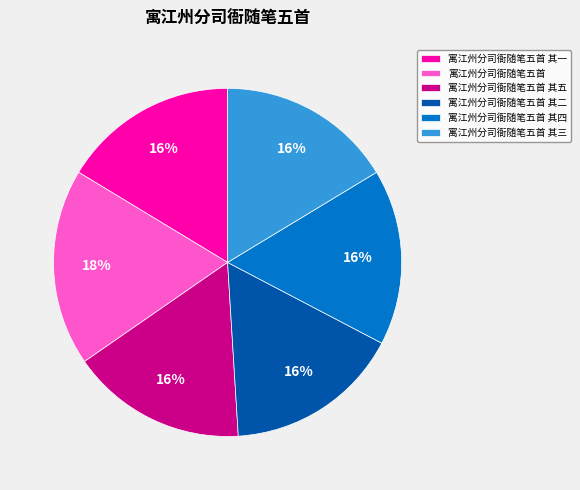

True or false: 寓江州分司衙随笔五首 其三 accounts for 16% of the total.

True